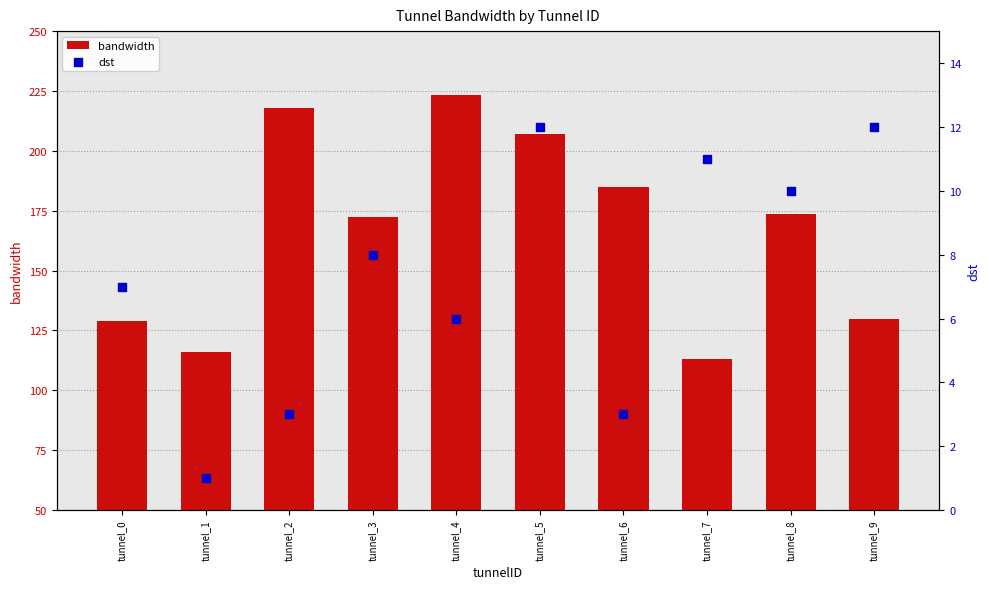

Which series has the largest total across all categories?

bandwidth